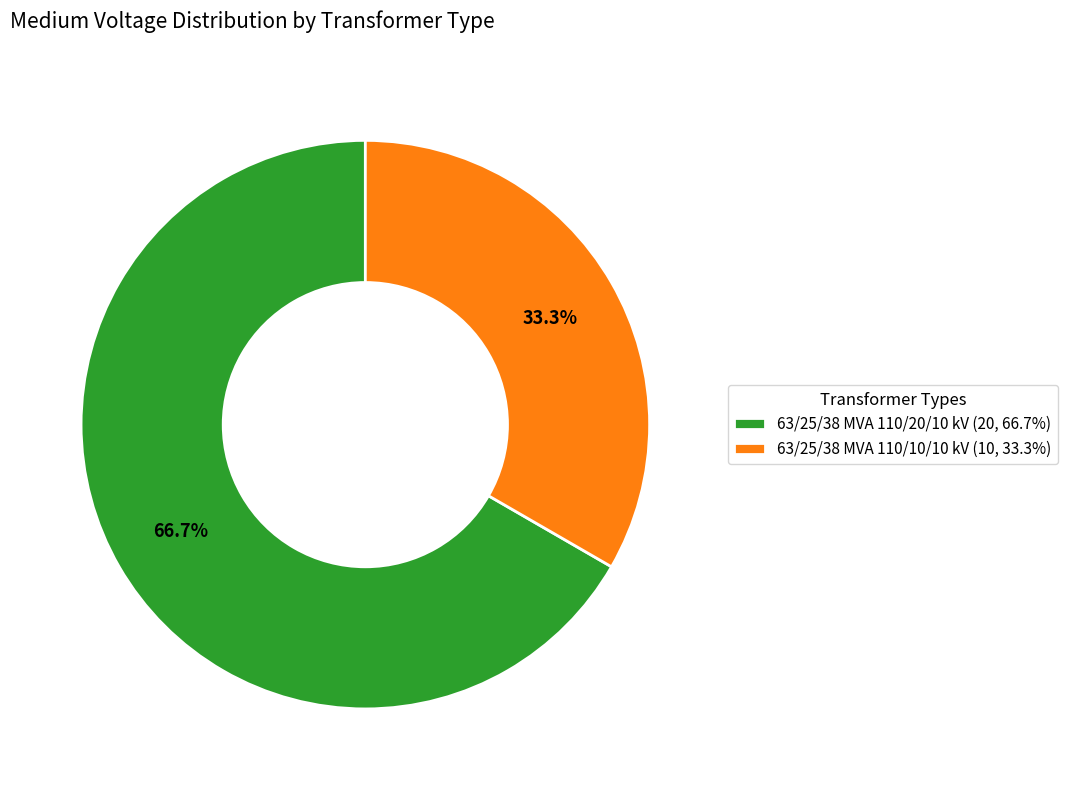

Combined, do 63/25/38 MVA 110/10/10 kV and 63/25/38 MVA 110/20/10 kV account for over 50%?

Yes